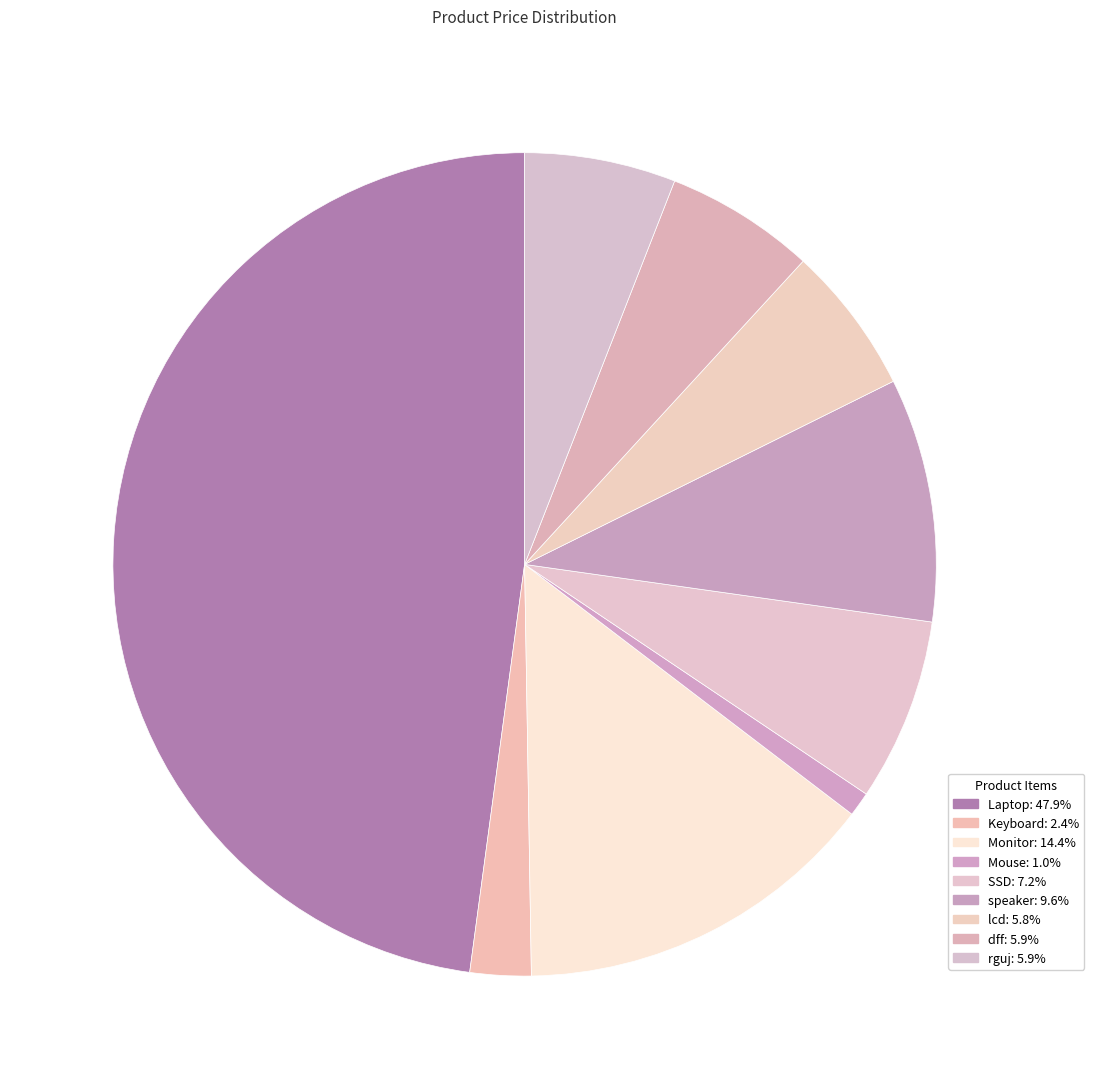

To the nearest percent, what is the combined percentage of Mouse and lcd?

7%